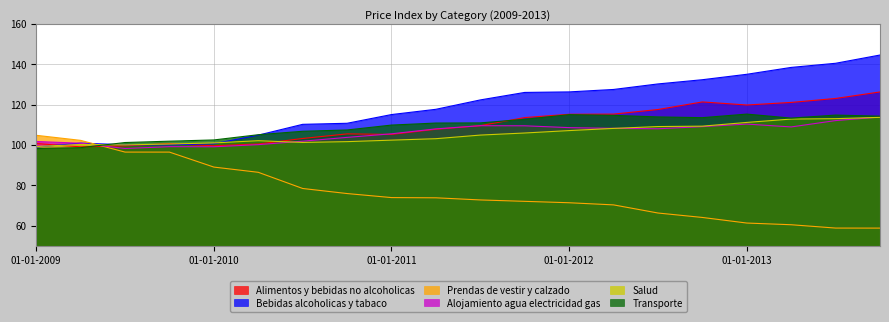

What is the difference between the Salud values at 01-07-2011 and 01-01-2010?

3.9